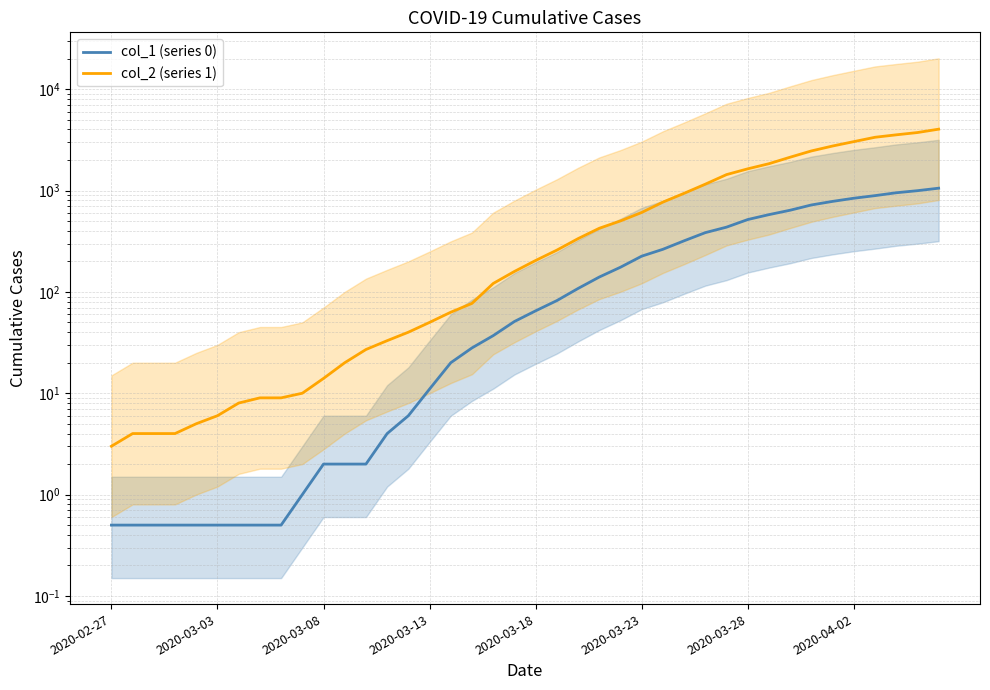

Which series has the largest total across all categories?

col_2 (series 1)